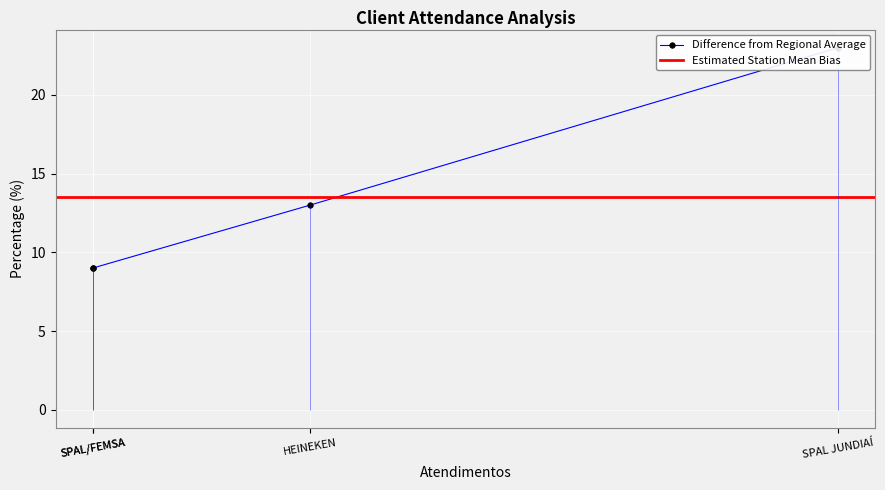

How many data points are above 13?

1